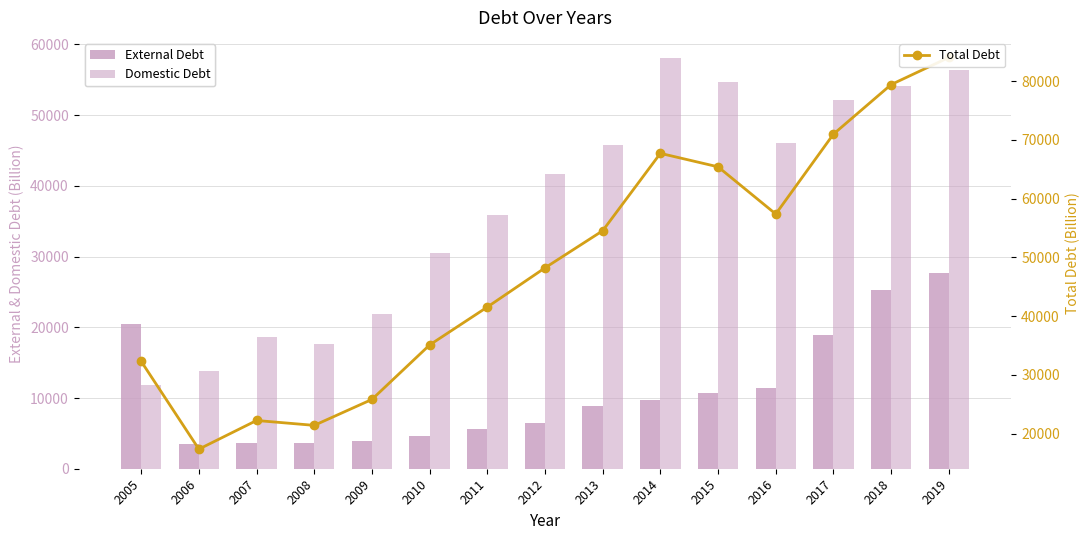

What is the total value across all series at 2006?

34699.4